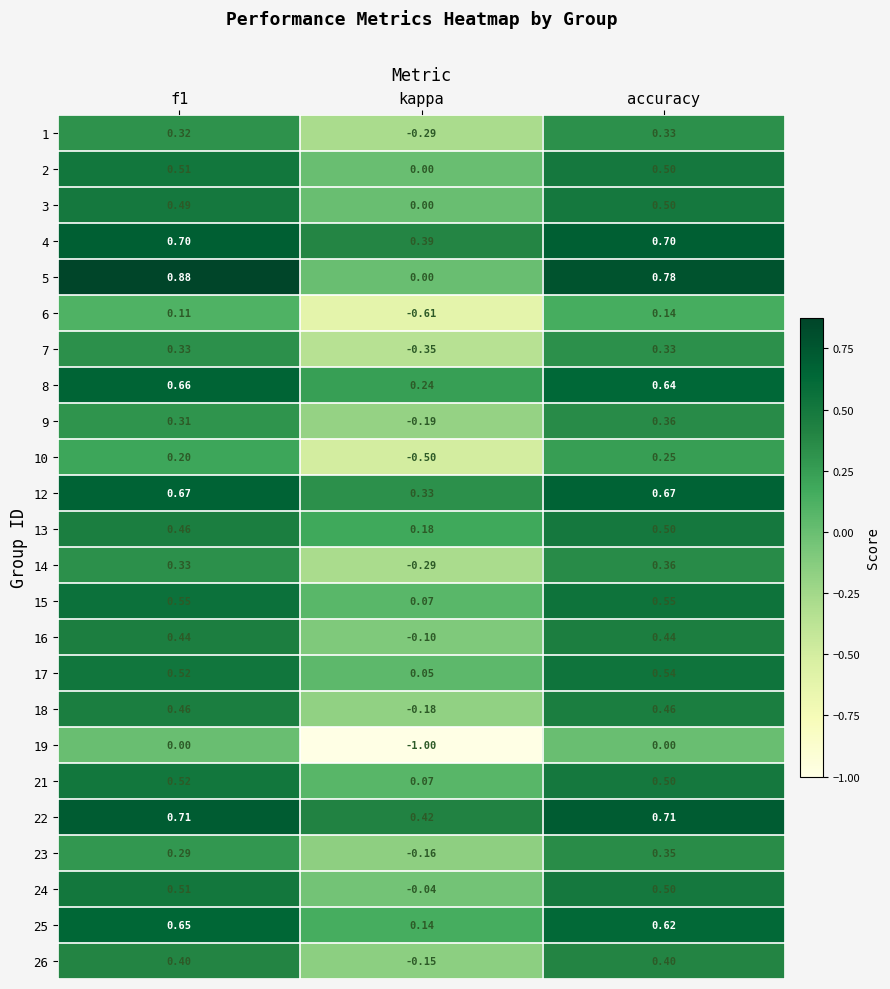

Which series changed the most between f1 and accuracy?

5